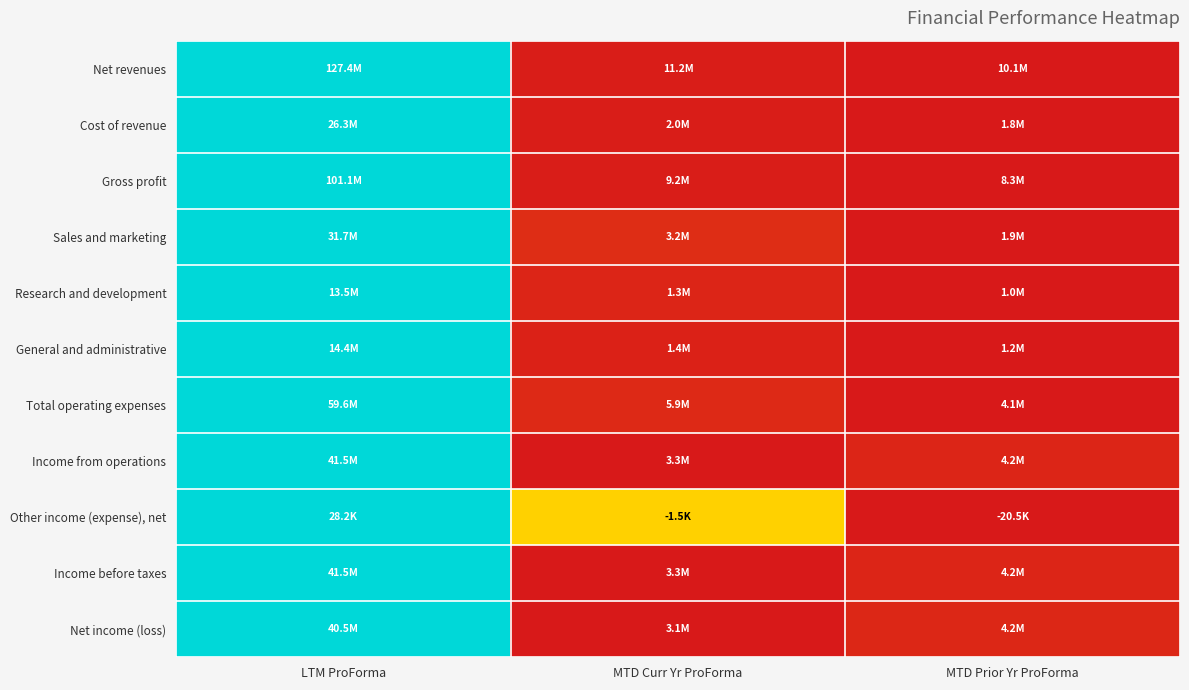

Reading right to left, transcribe all the data shown in this chart.

Net revenues: MTD Prior Yr ProForma=0.0	MTD Curr Yr ProForma=0.0	LTM ProForma=1.0
Cost of revenue: MTD Prior Yr ProForma=0.0	MTD Curr Yr ProForma=0.0	LTM ProForma=1.0
Gross profit: MTD Prior Yr ProForma=0.0	MTD Curr Yr ProForma=0.0	LTM ProForma=1.0
Sales and marketing: MTD Prior Yr ProForma=0.0	MTD Curr Yr ProForma=0.0	LTM ProForma=1.0
Research and development: MTD Prior Yr ProForma=0.0	MTD Curr Yr ProForma=0.0	LTM ProForma=1.0
General and administrative: MTD Prior Yr ProForma=0.0	MTD Curr Yr ProForma=0.0	LTM ProForma=1.0
Total operating expenses: MTD Prior Yr ProForma=0.0	MTD Curr Yr ProForma=0.0	LTM ProForma=1.0
Income from operations: MTD Prior Yr ProForma=0.0	MTD Curr Yr ProForma=0.0	LTM ProForma=1.0
Other income (expense), net: MTD Prior Yr ProForma=0.0	MTD Curr Yr ProForma=0.4	LTM ProForma=1.0
Income before taxes: MTD Prior Yr ProForma=0.0	MTD Curr Yr ProForma=0.0	LTM ProForma=1.0
Net income (loss): MTD Prior Yr ProForma=0.0	MTD Curr Yr ProForma=0.0	LTM ProForma=1.0